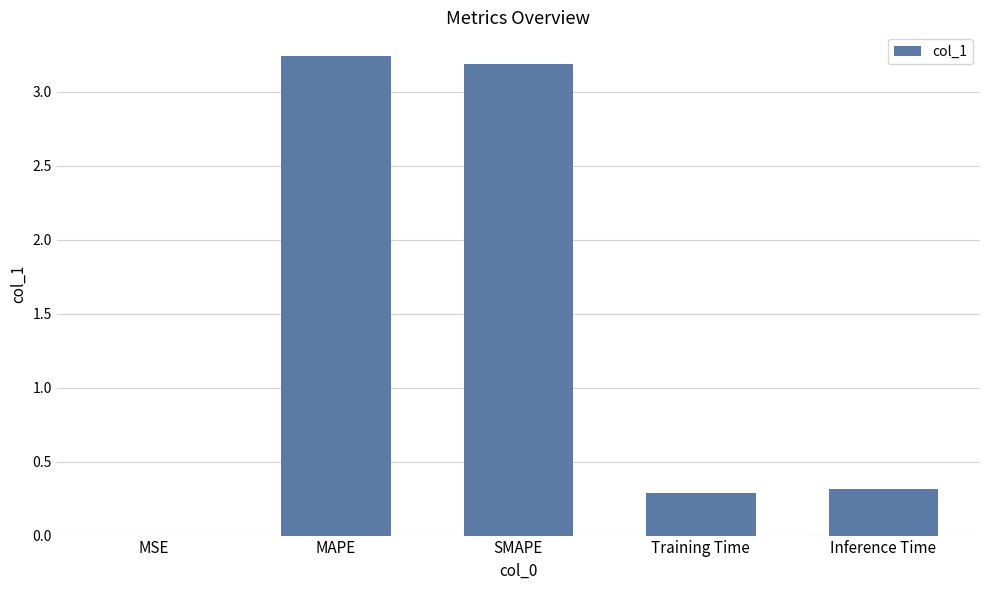

True or false: the data shows 3.2 at MAPE.

True